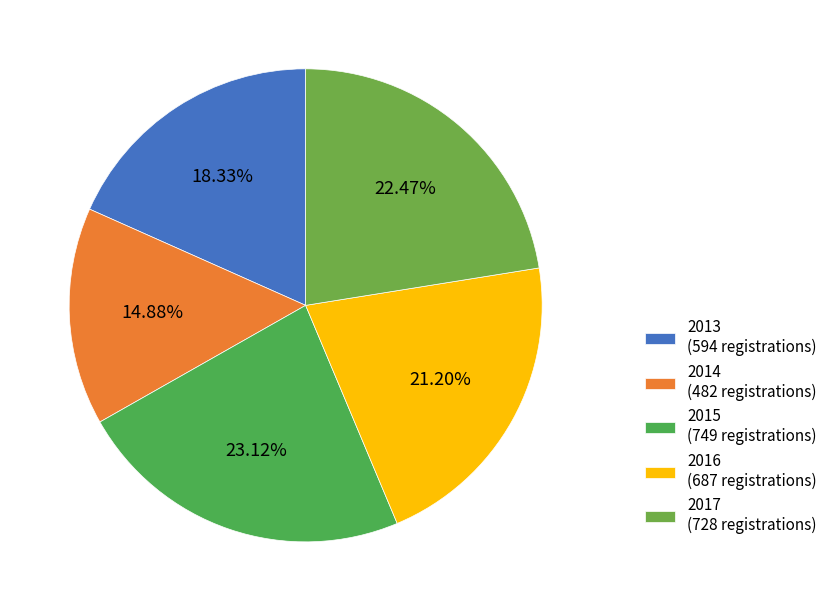

What is the ratio of the value at 2015 to the value at 2016?

1.1